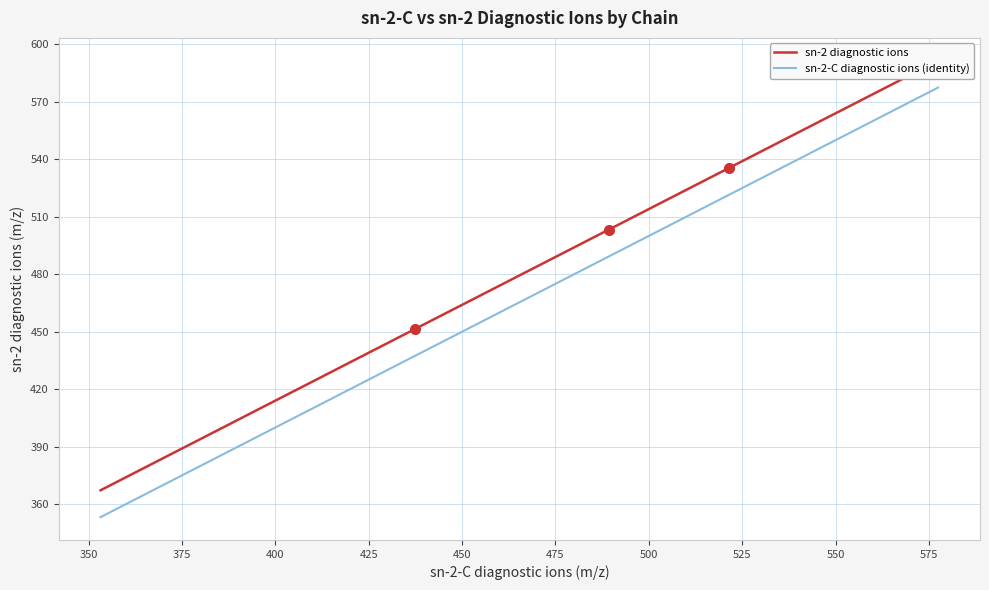

True or false: sn-2 diagnostic ions and sn-2-C diagnostic ions (identity) intersect in this chart.

False